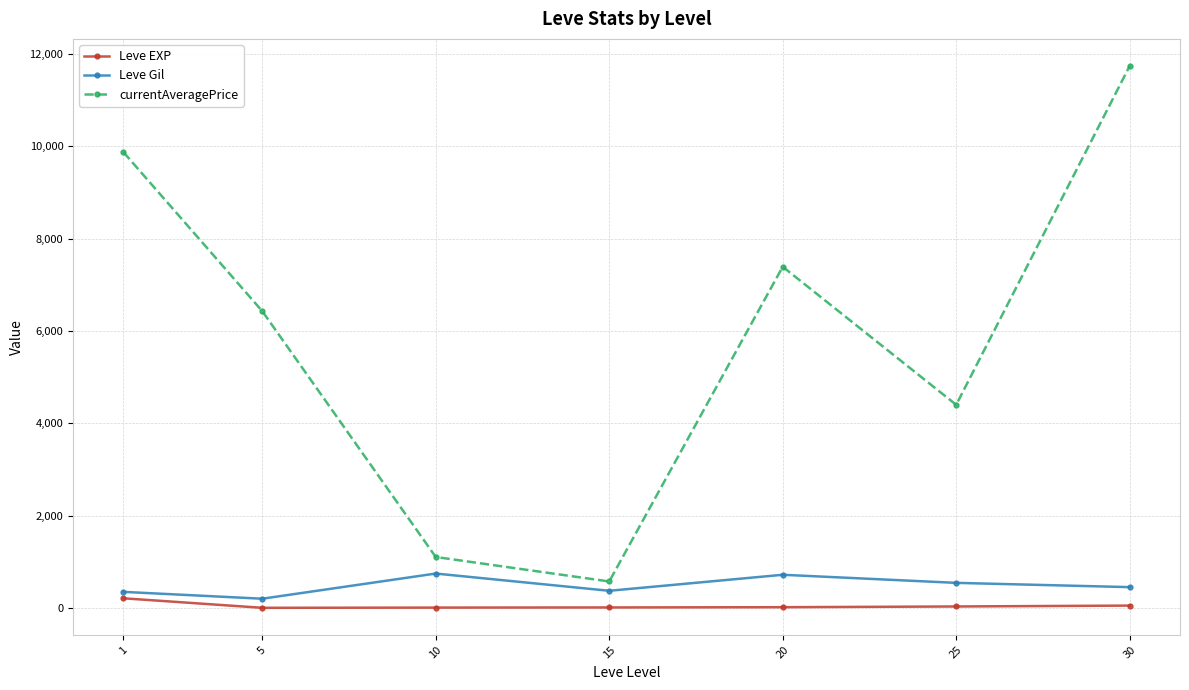

What is the difference between the maximum and second lowest values in the currentAveragePrice series?

10631.8